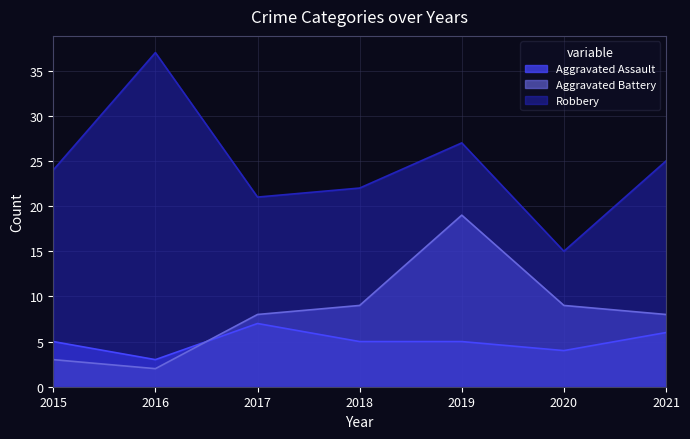

How many distinct data groups are displayed?

3